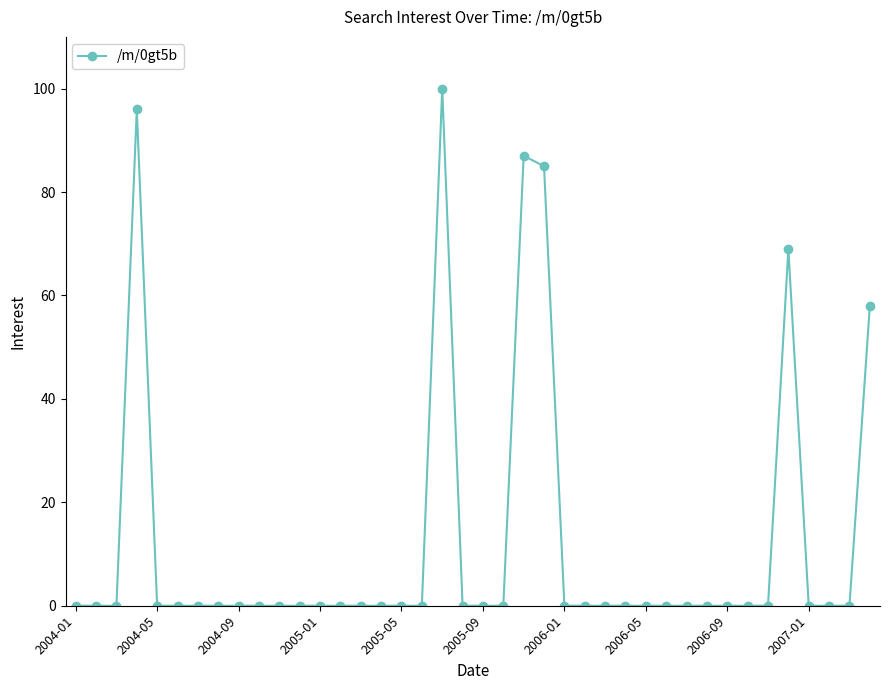

What is the difference between the maximum and second lowest values?

100